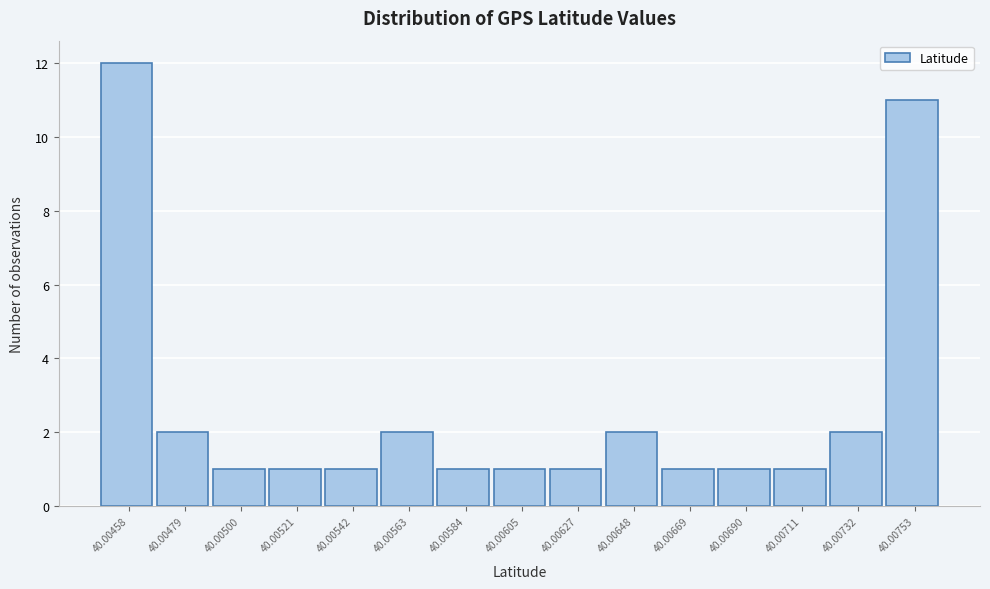

Reading right to left, what are all the values shown in this chart?

40.00753=11	40.00732=2	40.00711=1	40.00690=1	40.00669=1	40.00648=2	40.00627=1	40.00605=1	40.00584=1	40.00563=2	40.00542=1	40.00521=1	40.00500=1	40.00479=2	40.00458=12